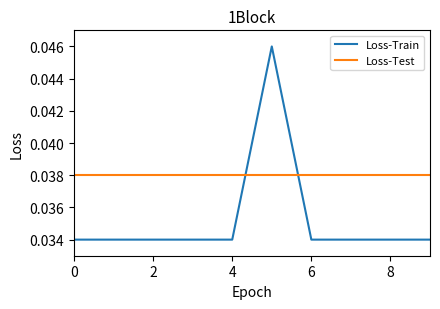

Which series has the widest spread of values?

Loss-Train